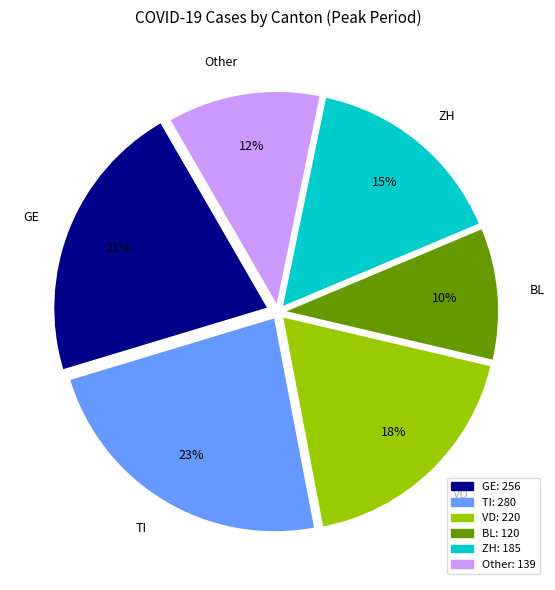

Which slice is the smallest?

BL